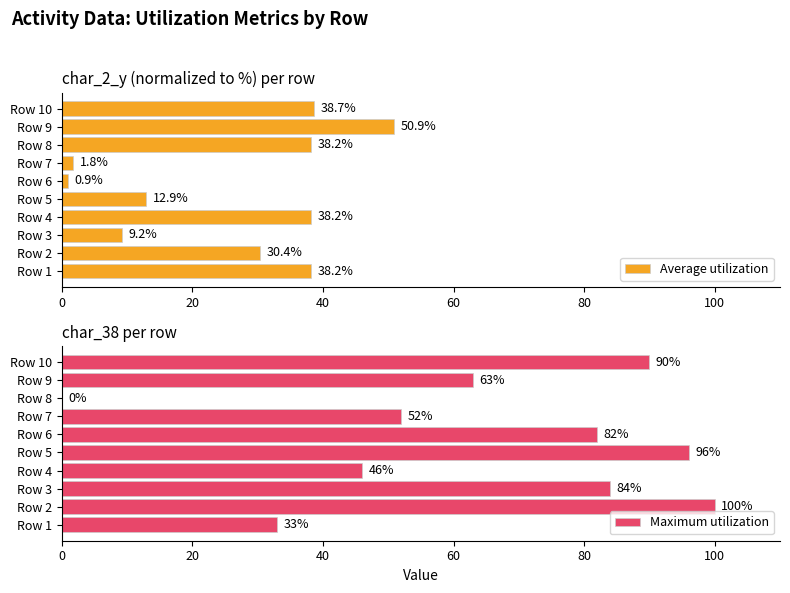

At which label is Maximum utilization closest to 50?

Row 7